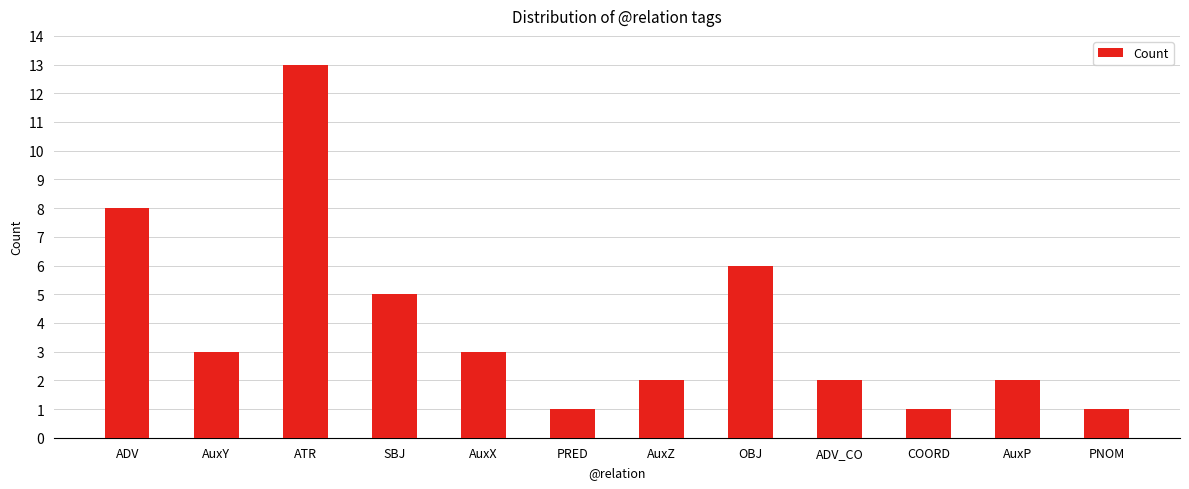

How many categories are shown in the chart?

12